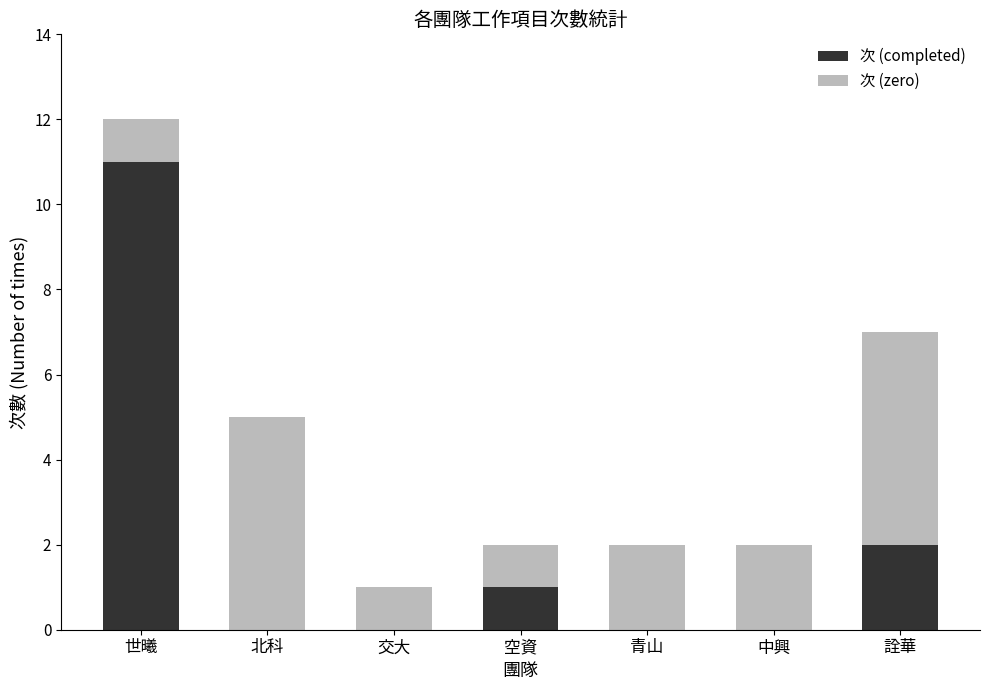

The value of 次 (completed) at 空資 is 1. True or false?

True